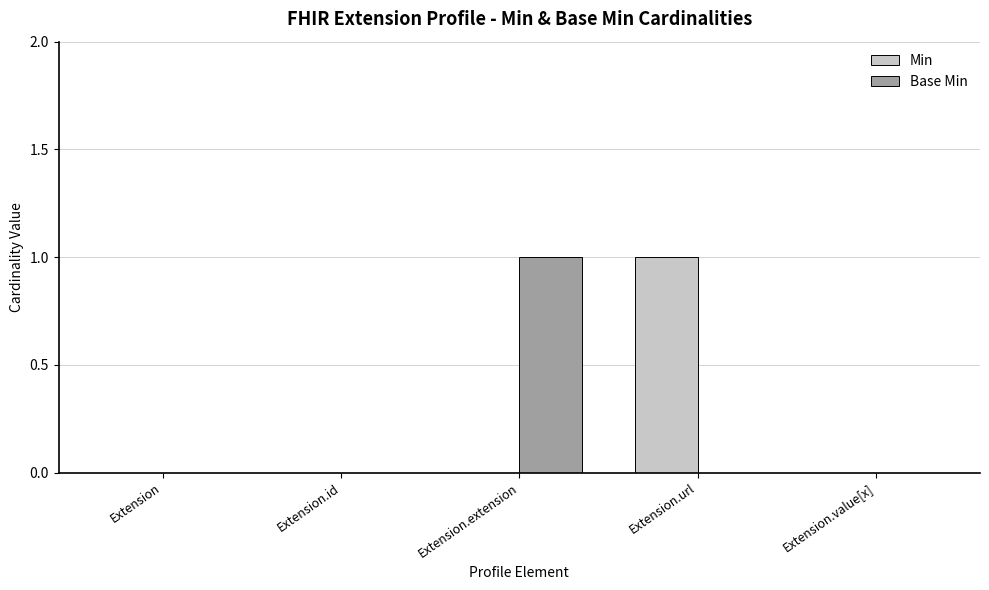

Between Extension.id and Extension.url, which series saw the biggest shift?

Min